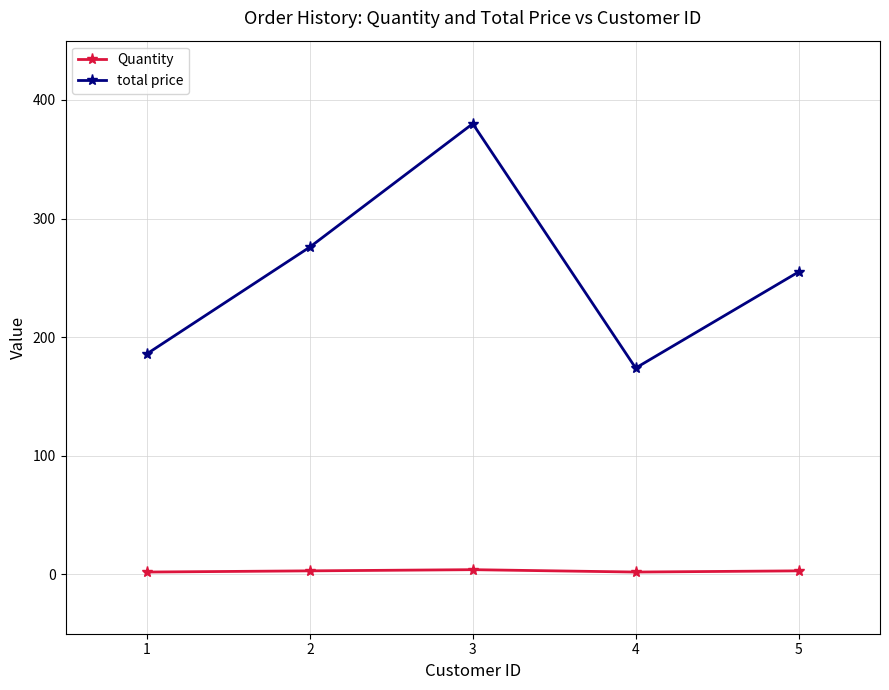

The value of total price at 5 is 255. True or false?

True